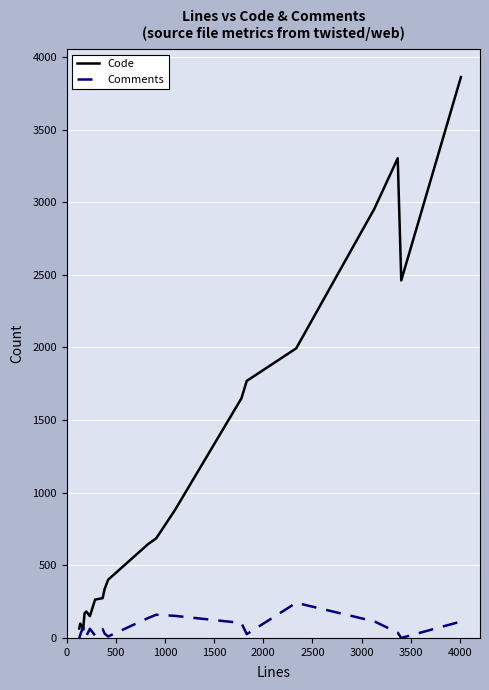

List the series in order of their overall mean, highest first.

Code, Comments